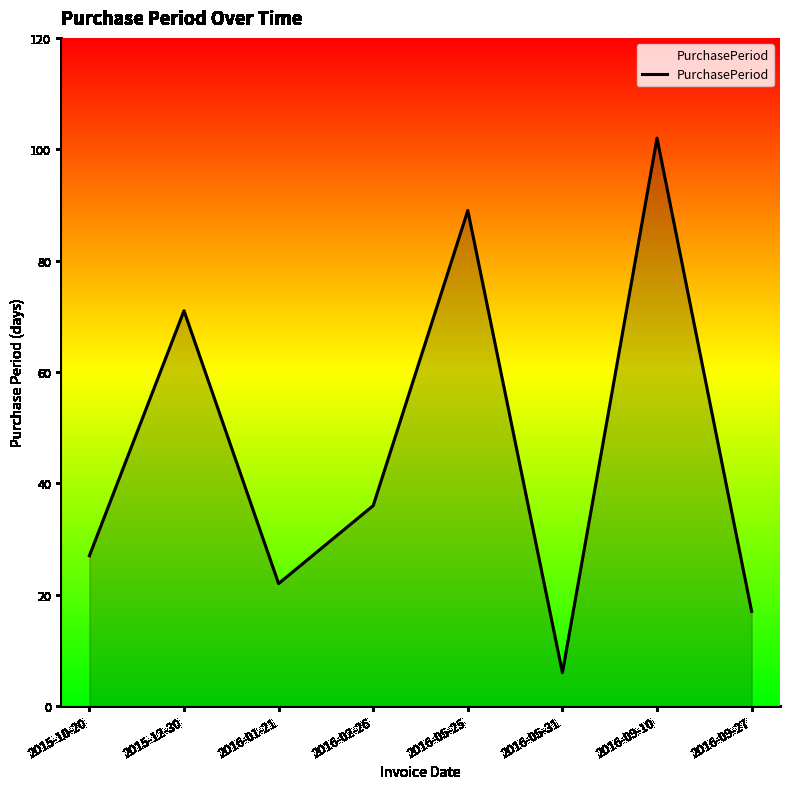

What is the ratio of the value at 2016-02-26 to the value at 2016-01-21?

1.6